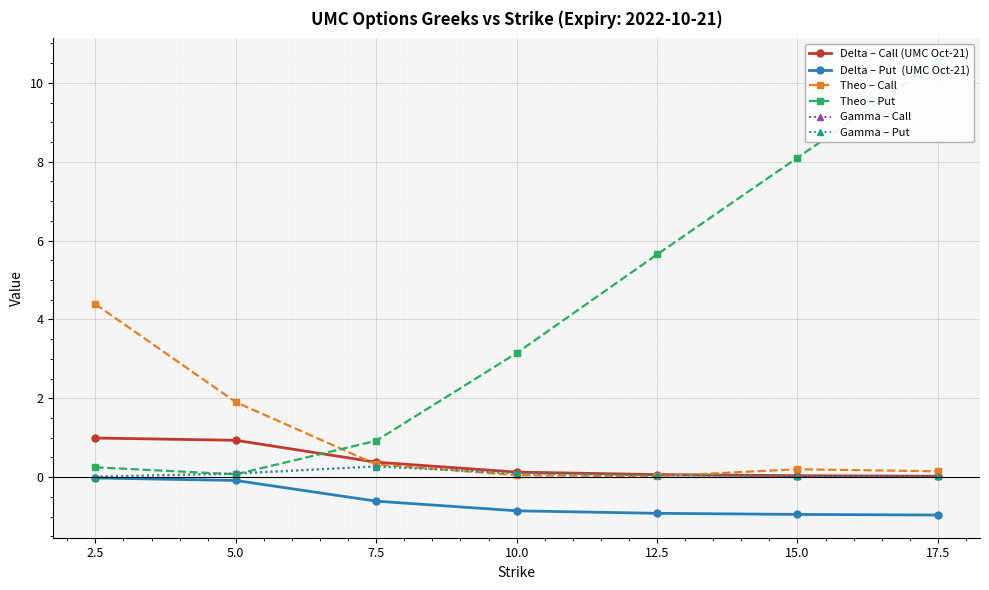

Reading right to left, extract all data points from this chart.

Delta – Call (UMC Oct-21): 0.0	0.0	0.1	0.1	0.4	0.9	1.0
Delta – Put  (UMC Oct-21): -1.0	-0.9	-0.9	-0.9	-0.6	-0.1	-0.0
Theo – Call: 0.2	0.2	0.0	0.1	0.3	1.9	4.4
Theo – Put: 10.6	8.1	5.6	3.1	0.9	0.1	0.3
Gamma – Call: 0.0	0.0	0.1	0.1	0.3	0.1	0.0
Gamma – Put: 0.0	0.0	0.1	0.1	0.3	0.1	0.0